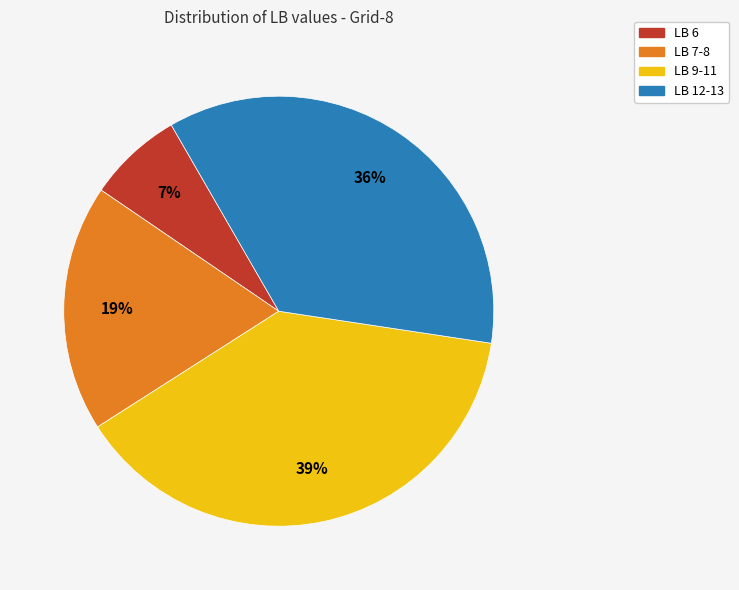

To the nearest percent, what is the average slice percentage?

25%